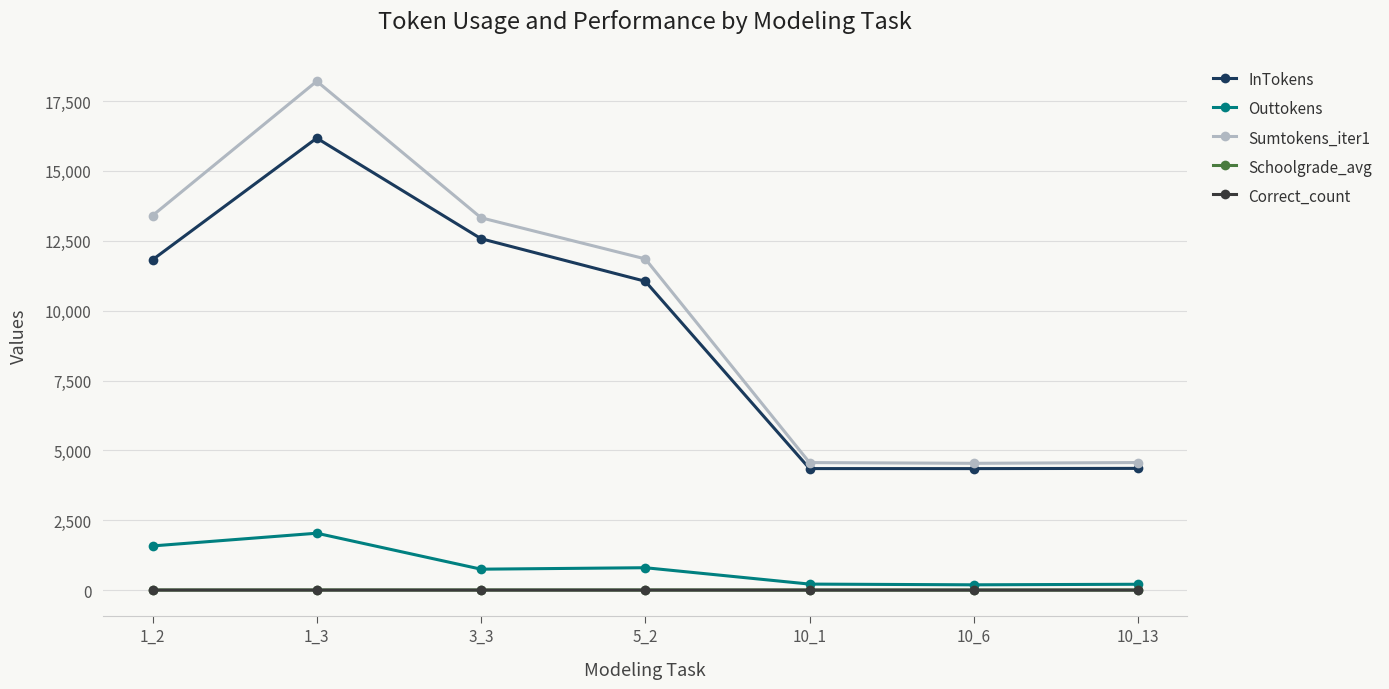

Count the Schoolgrade_avg values in the range 2 to 3.

3